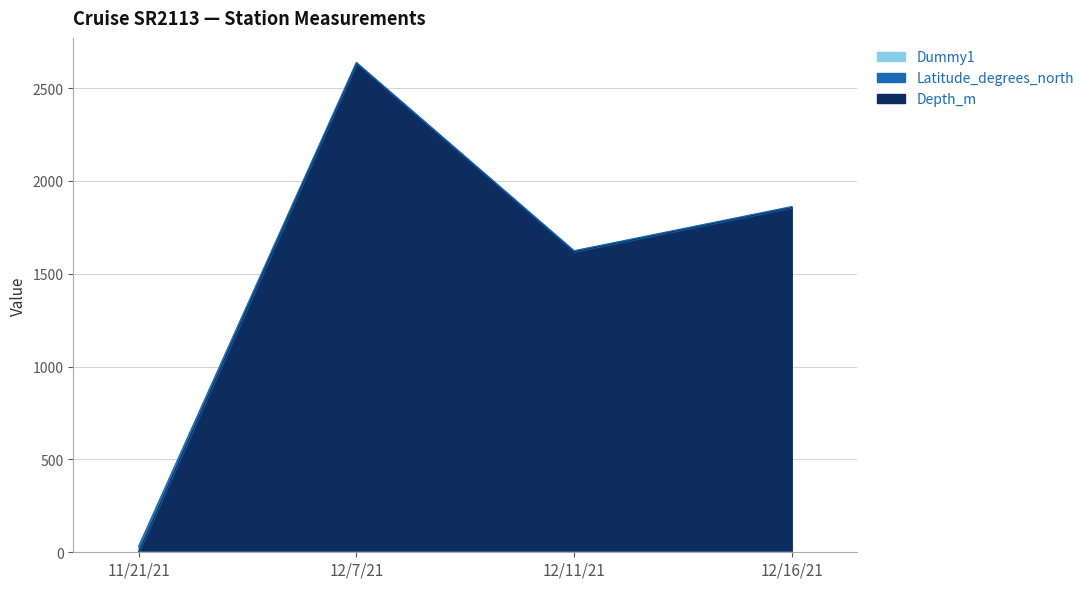

How many categories are shown in the chart?

4